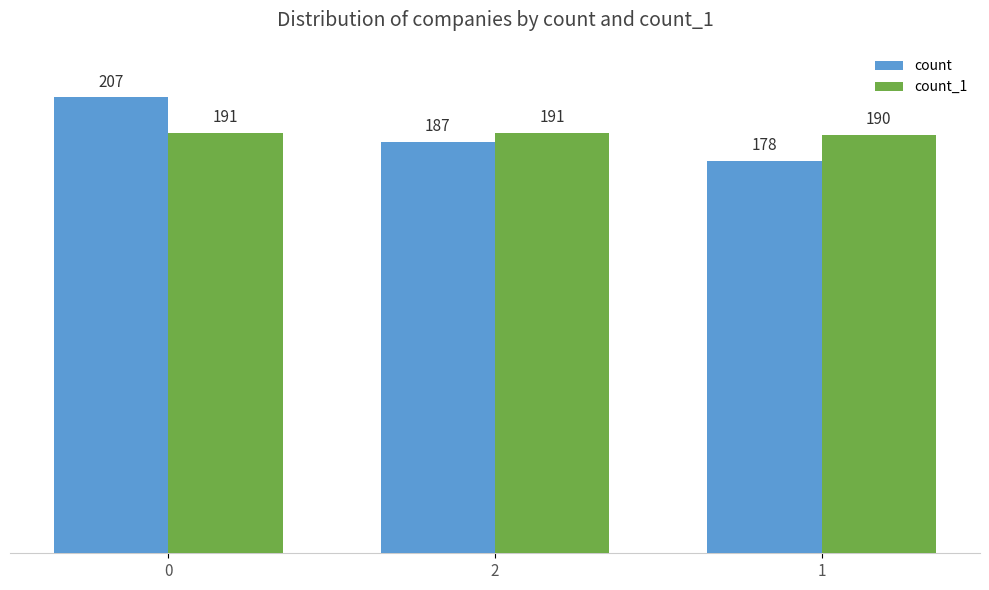

What are all the series names shown in the legend?

count, count_1